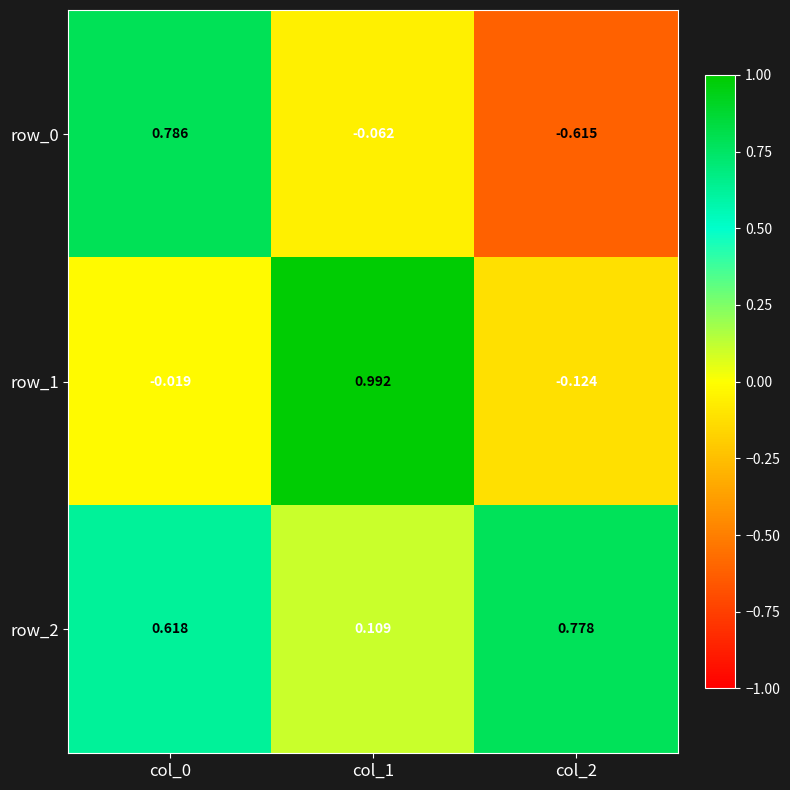

Reading right to left, what are all the values shown in this chart?

row_0: -0.6	-0.1	0.8
row_1: -0.1	1.0	-0.0
row_2: 0.8	0.1	0.6